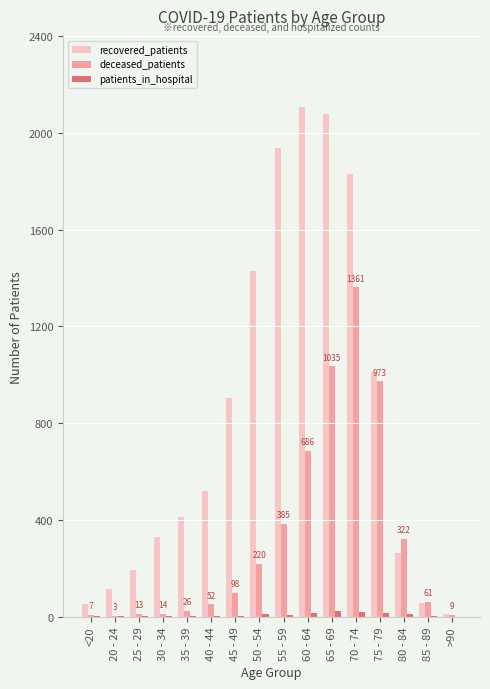

What is the spread (max minus min) of values at >90?

13